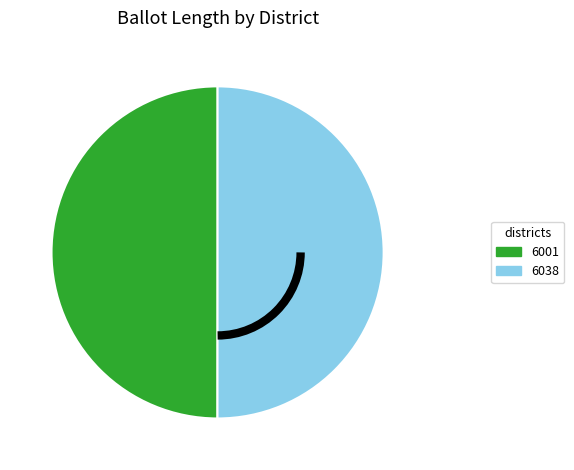

What is the ratio of the value at 6038 to the value at 6001?

1.0